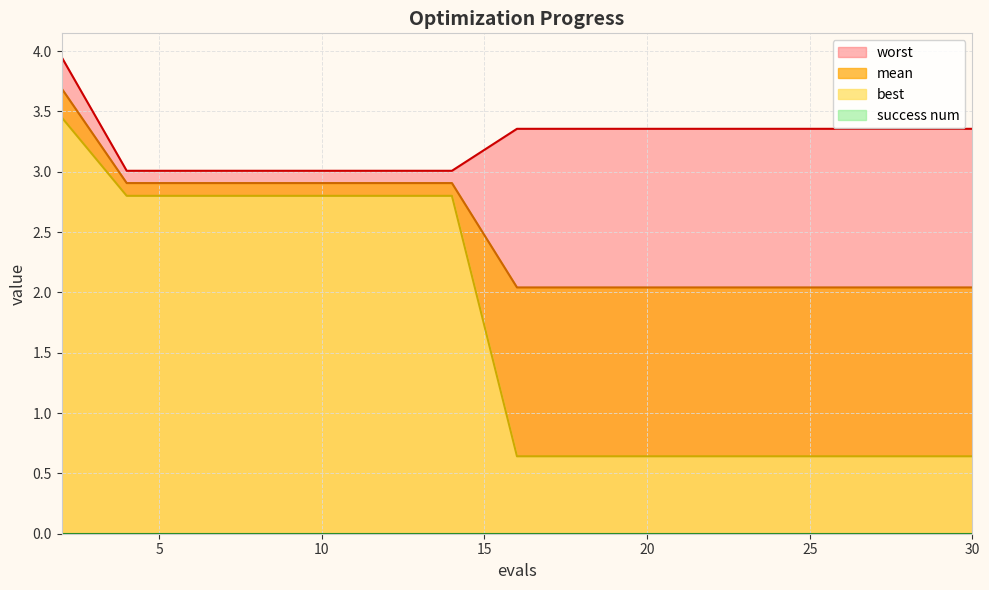

True or false: best and worst cross at least once.

False